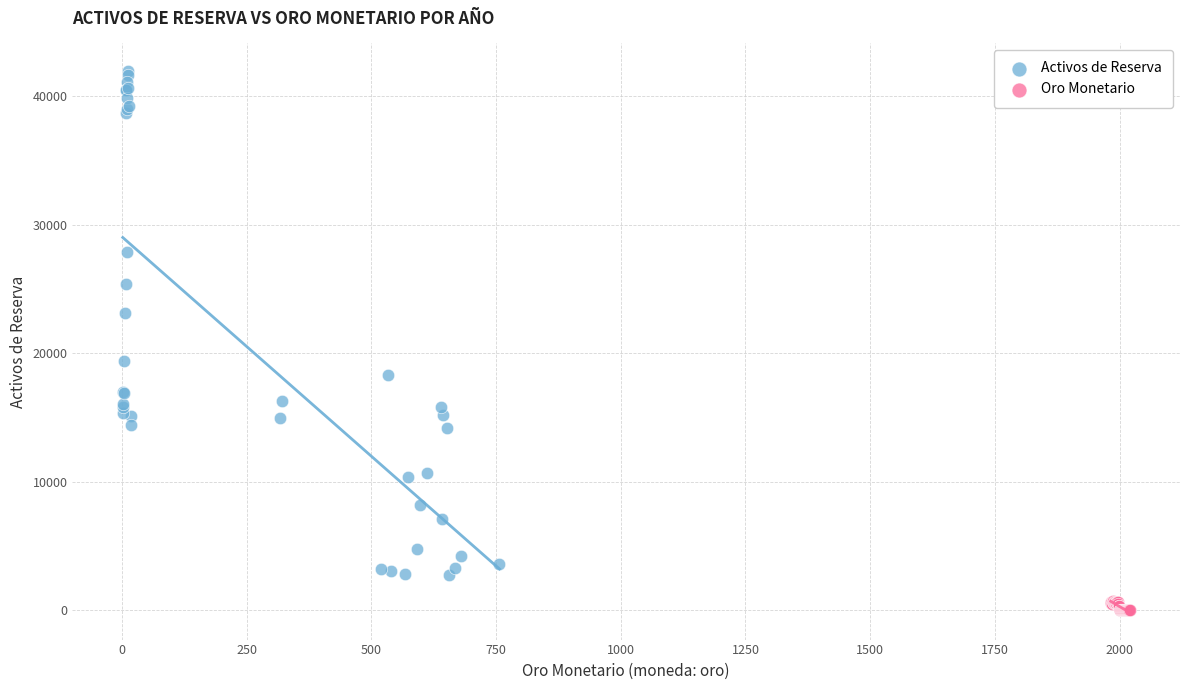

Which series reaches the minimum Y coordinate?

Oro Monetario